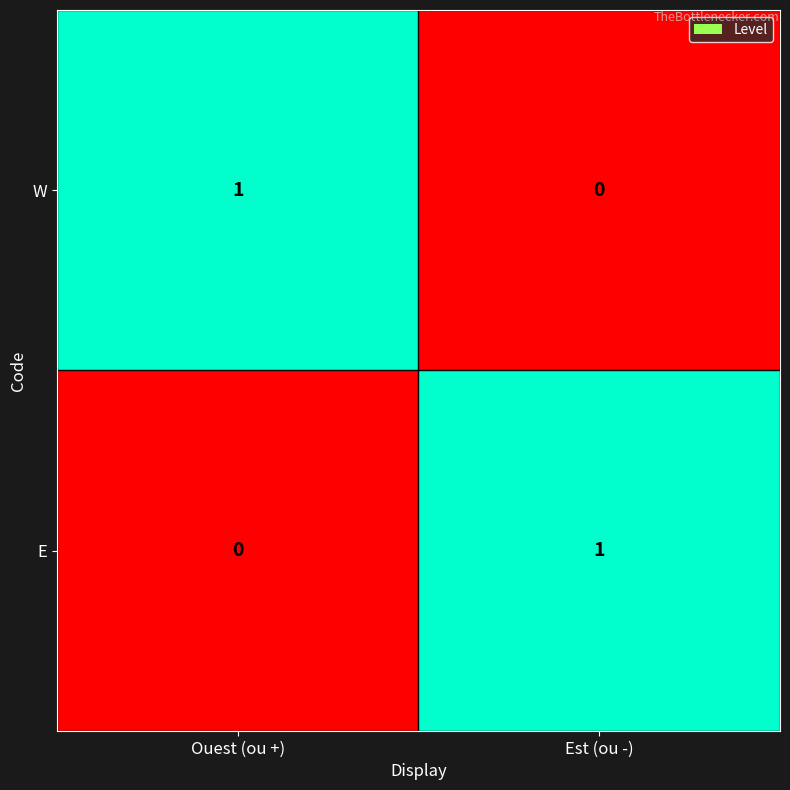

At which label is W closest to 0?

Est (ou -)